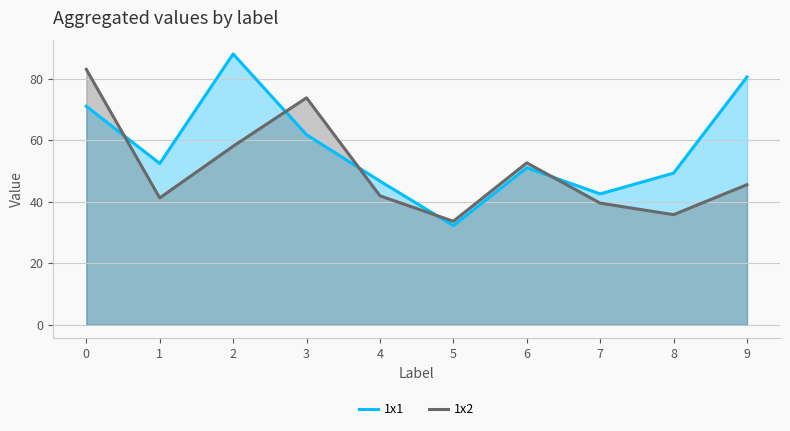

How many interior local peaks does the 1x1 series have?

2